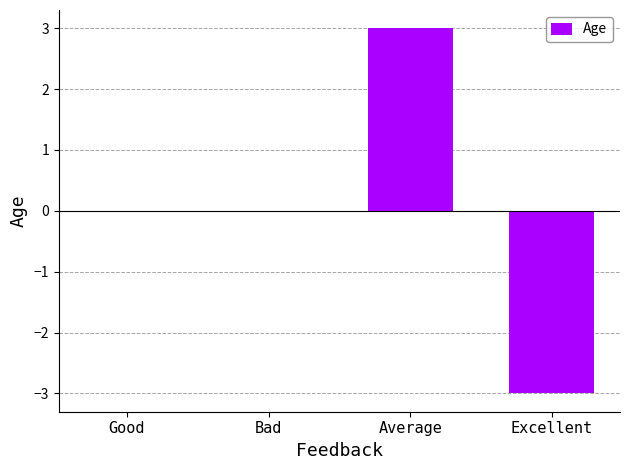

Read the value at Average.

3